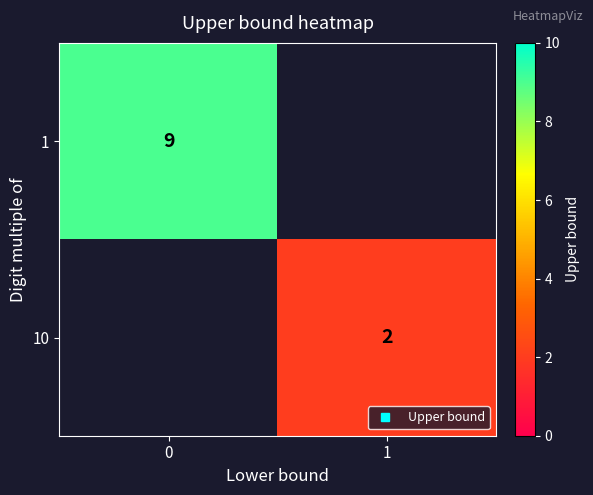

What value does the 10 series have at 1?

2.0